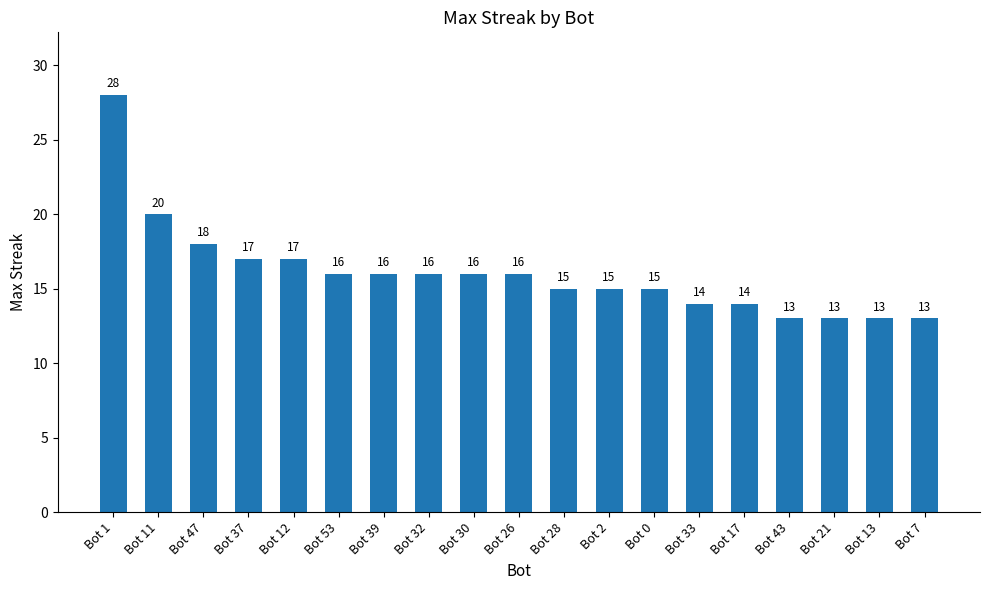

What is the difference between the maximum and second lowest values?

15